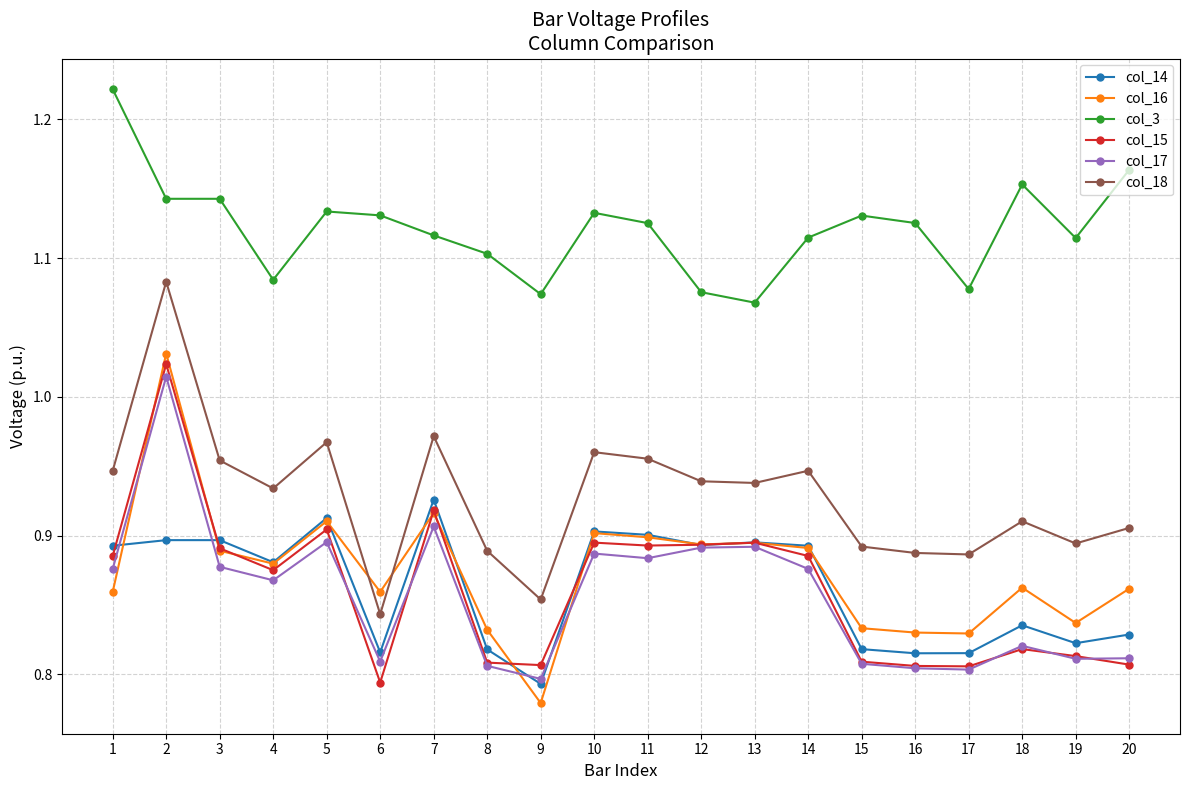

What is the spread (max minus min) of values at 6?

0.3